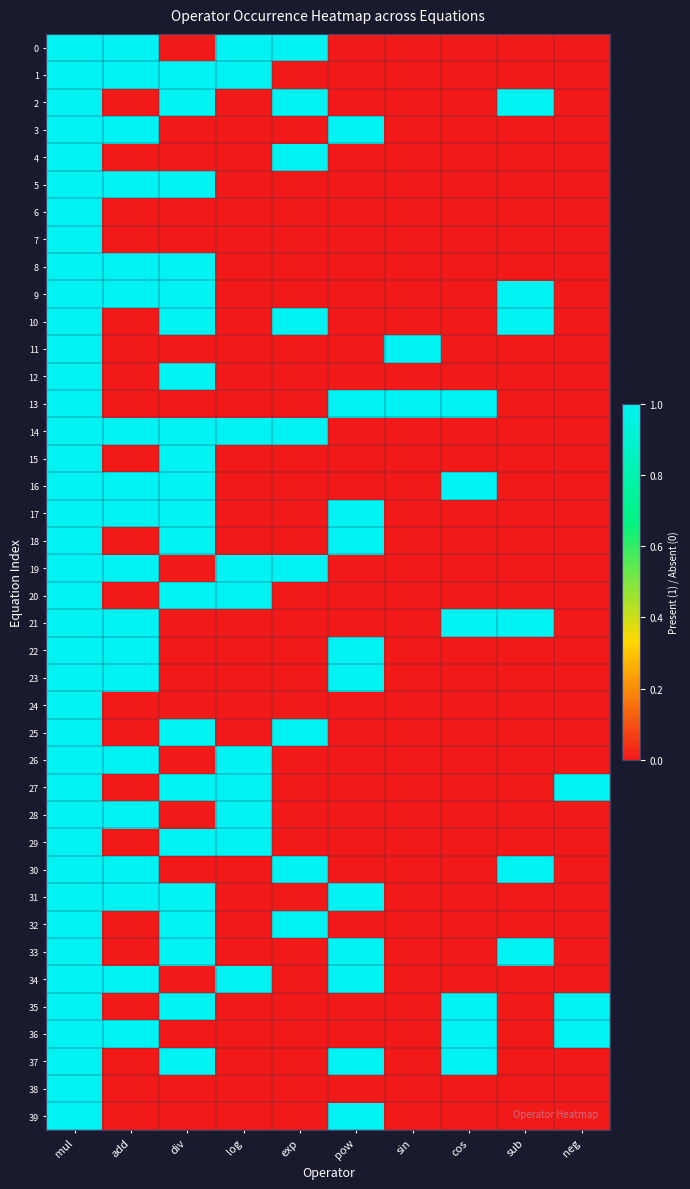

At div, list the series in order from largest to smallest.

1, 2, 5, 8, 9, 10, 12, 14, 15, 16, 17, 18, 20, 25, 27, 29, 31, 32, 33, 35, 37, 0, 3, 4, 6, 7, 11, 13, 19, 21, 22, 23, 24, 26, 28, 30, 34, 36, 38, 39